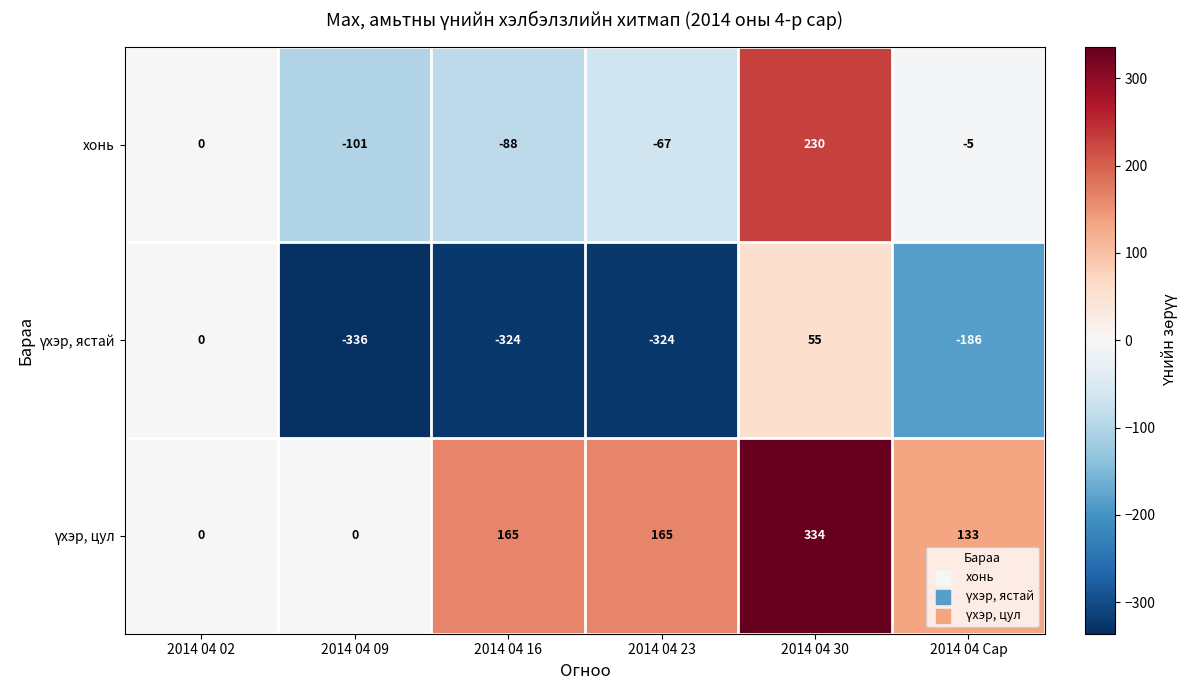

How many series are shown in this chart?

3